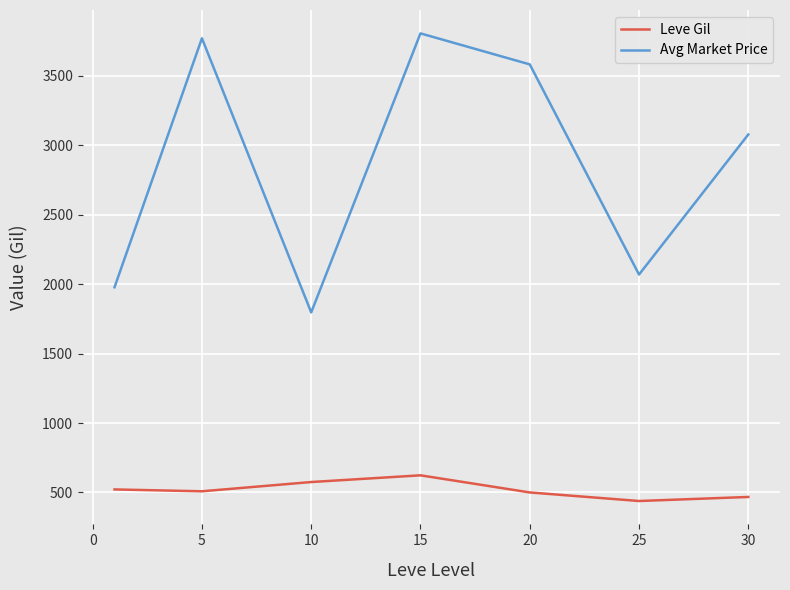

Which series has the largest total across all categories?

Avg Market Price